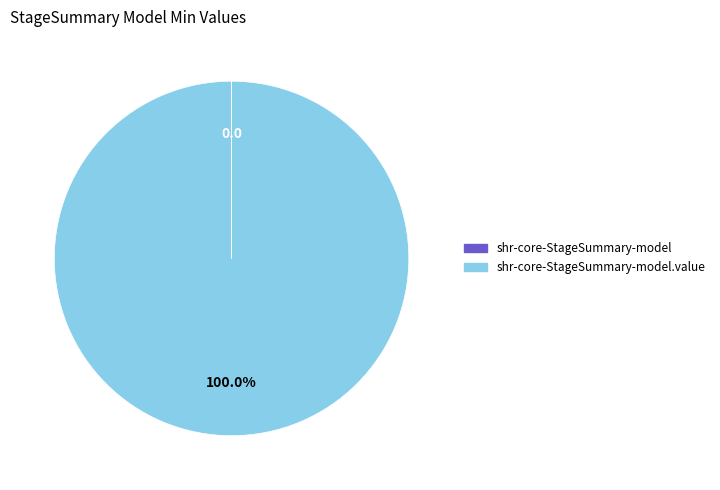

Is there any slice that represents more than half of the pie?

Yes